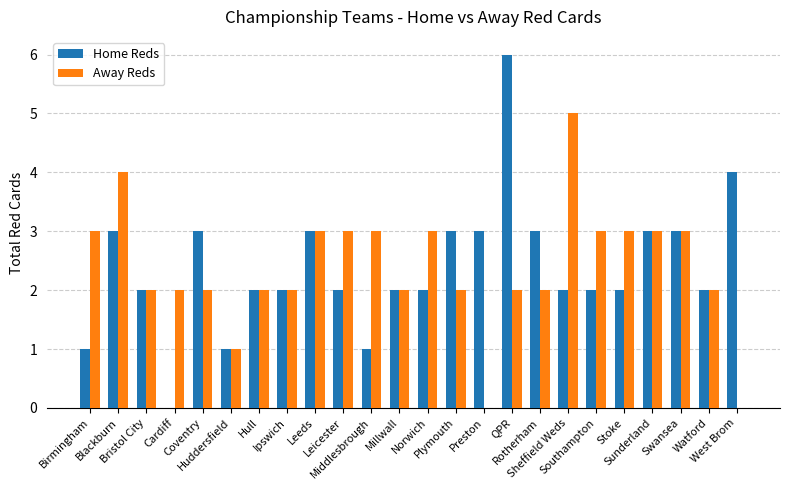

What is the sum of all Home Reds values?

57